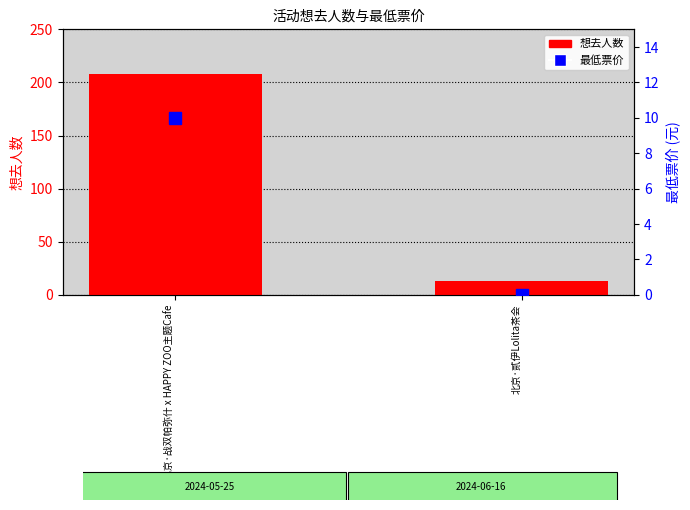

Rank the series by their average value, from lowest to highest.

最低票价, 想去人数